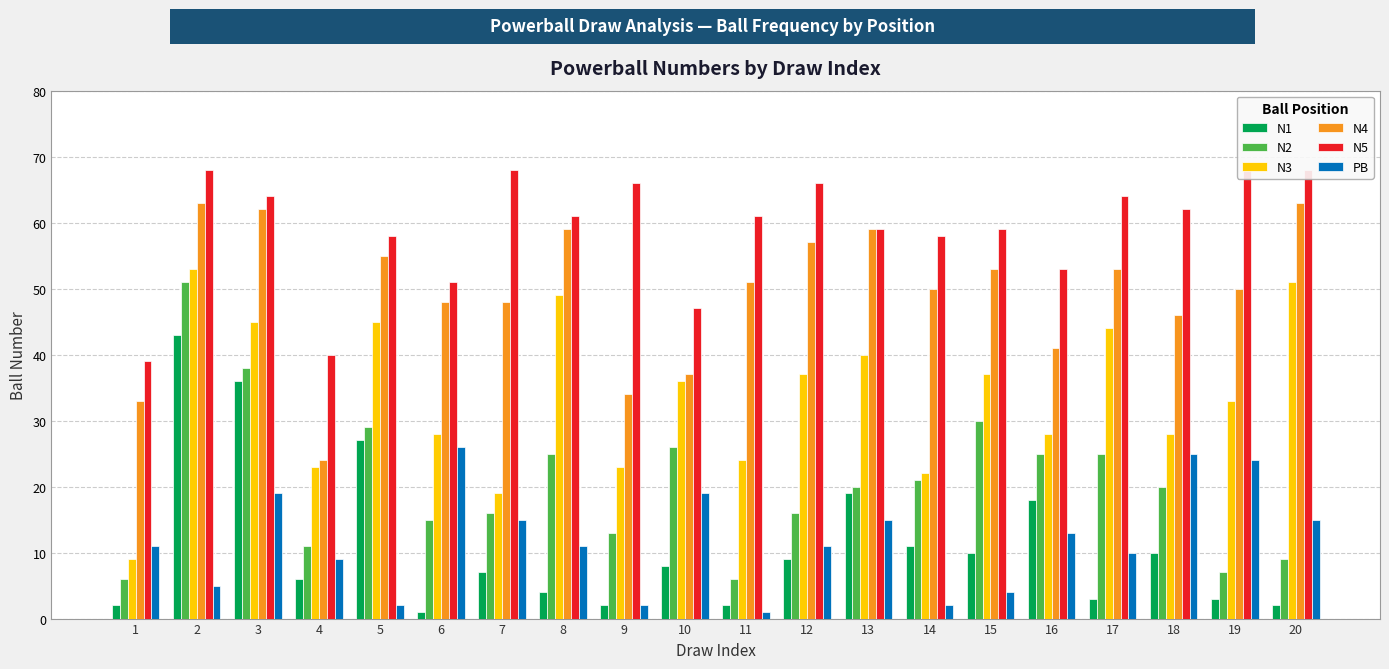

How many data points does each series have?

20